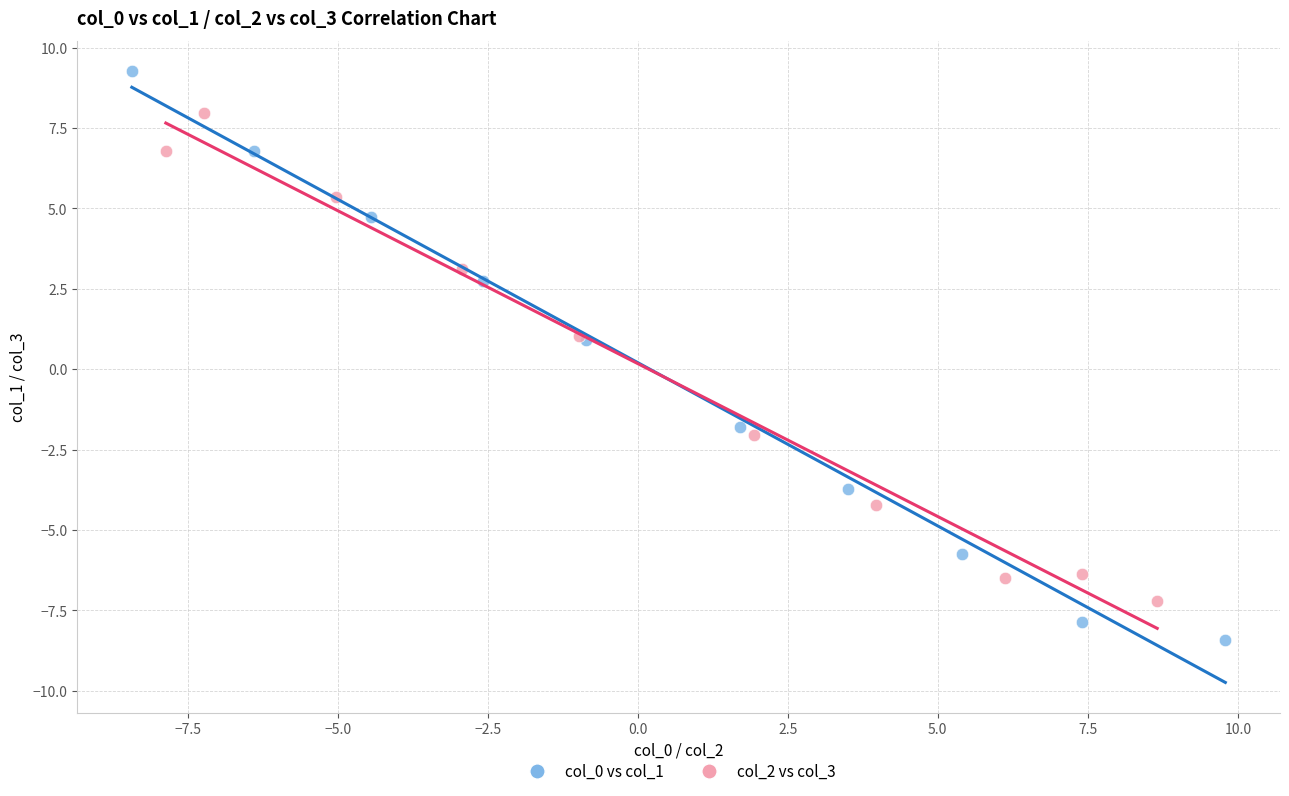

Which series contains the lowest Y value?

col_0 vs col_1